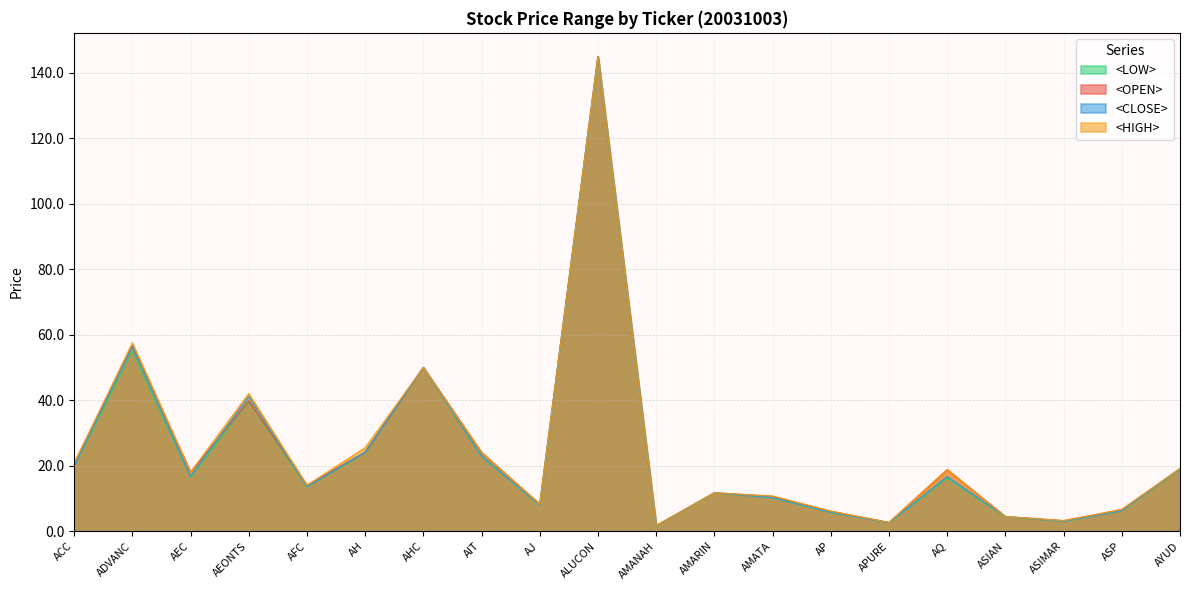

The value of <CLOSE> at AEONTS is 66.6. True or false?

False